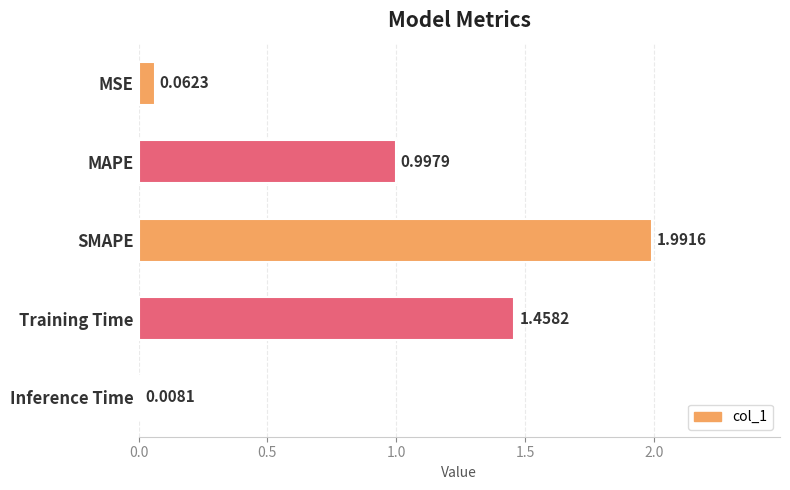

What is the average value?

0.9